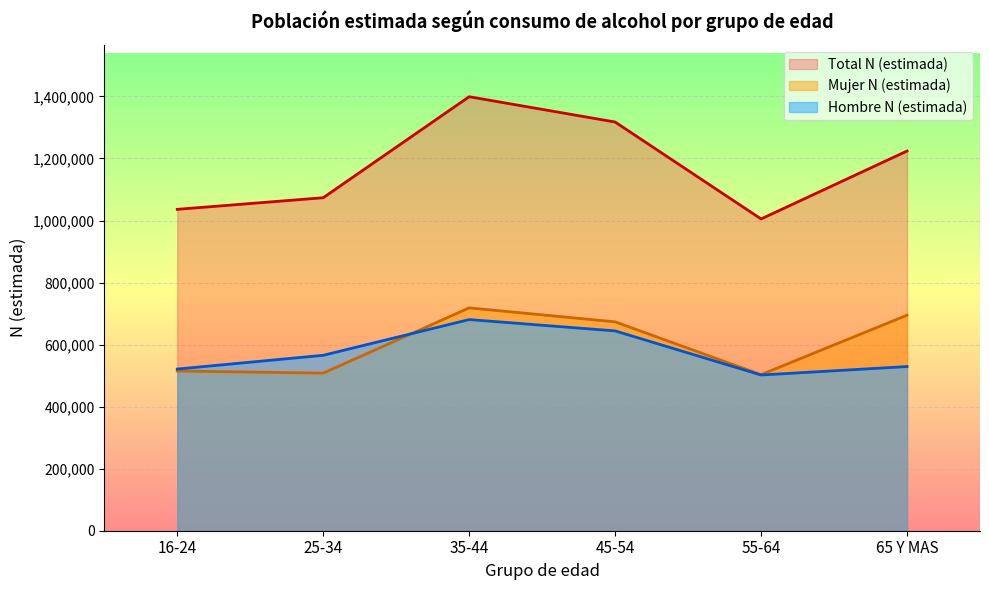

How many data points in Mujer N (estimada) are less than 673377?

3